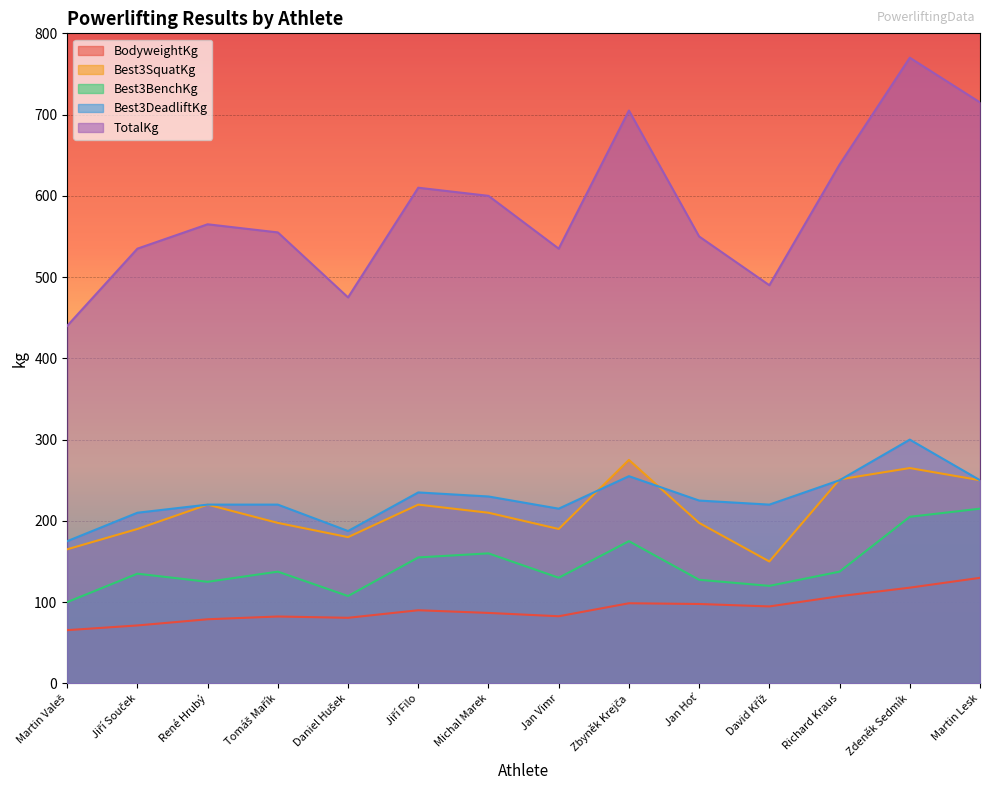

Is it true that BodyweightKg equals 94.7 at David Kříž?

True